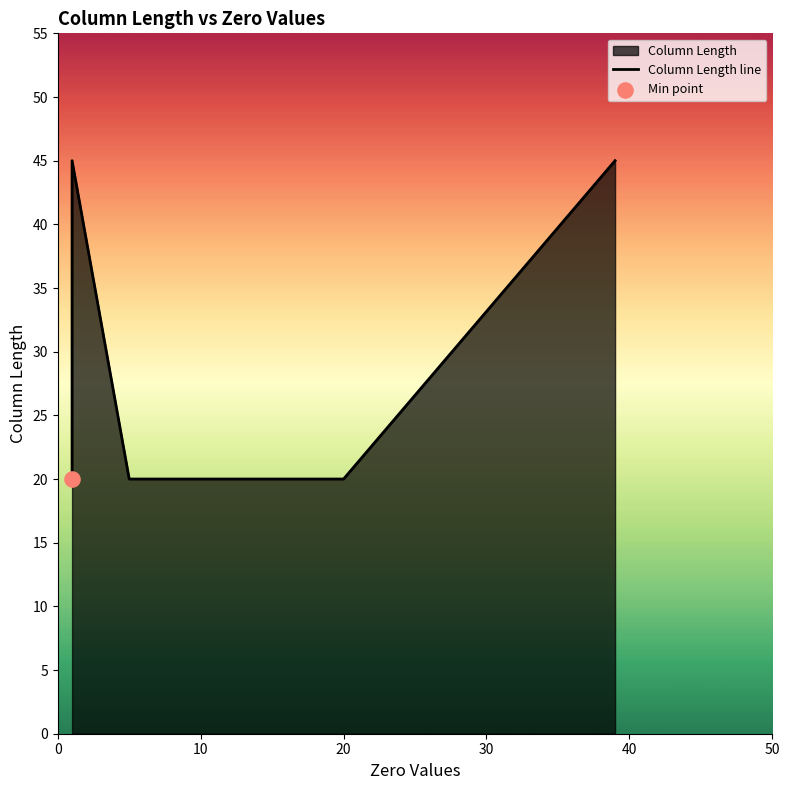

Between 10 and 6, which is larger?

10